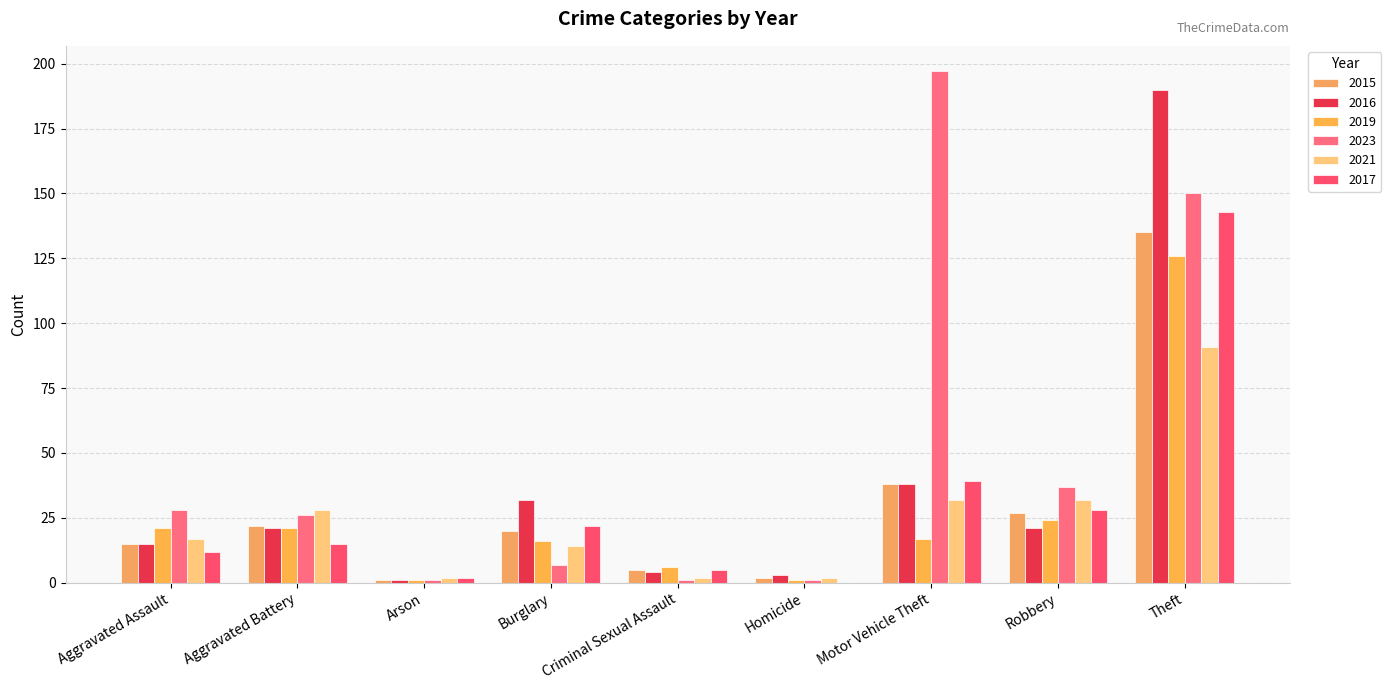

What position from the right is Motor Vehicle Theft?

3